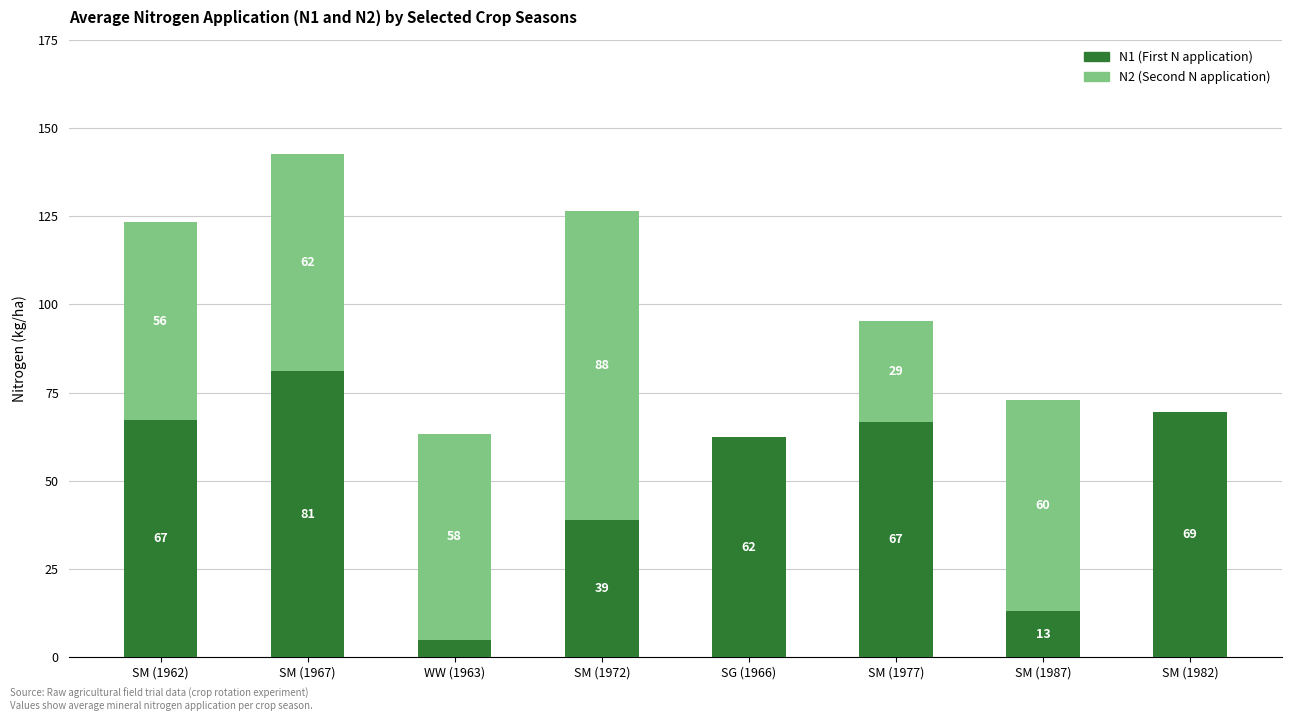

Read the N1 (First N application) value at SM (1982).

69.4